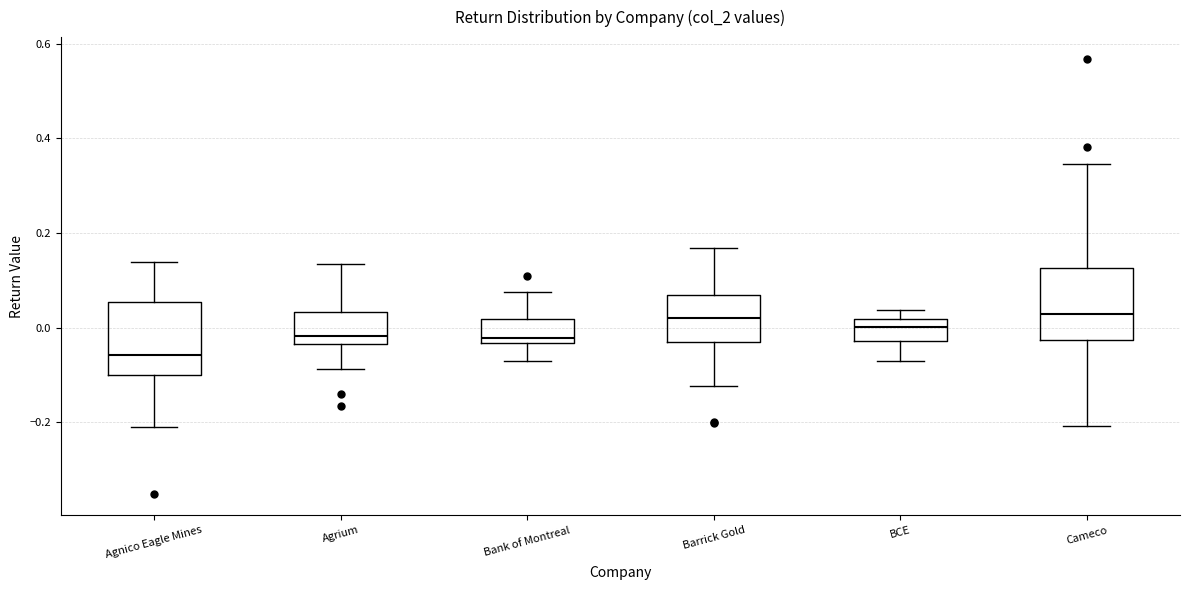

Reading left to right, transcribe this box plot: for each box, give where its median line is, the range the box spans, and where its two whiskers end, as read against the y-axis. The values are not printed on the chart, so give them approximately, as read against the axis.

Agnico Eagle Mines: median -0.06, box -0.10 to 0.06, whiskers -0.20 to 0.14
Agrium: median -0.02, box -0.04 to 0.04, whiskers -0.08 to 0.14
Bank of Montreal: median -0.02, box -0.04 to 0.02, whiskers -0.06 to 0.08
Barrick Gold: median 0.02, box -0.02 to 0.06, whiskers -0.12 to 0.16
BCE: median 0.00, box -0.02 to 0.02, whiskers -0.06 to 0.04
Cameco: median 0.02, box -0.02 to 0.12, whiskers -0.20 to 0.34